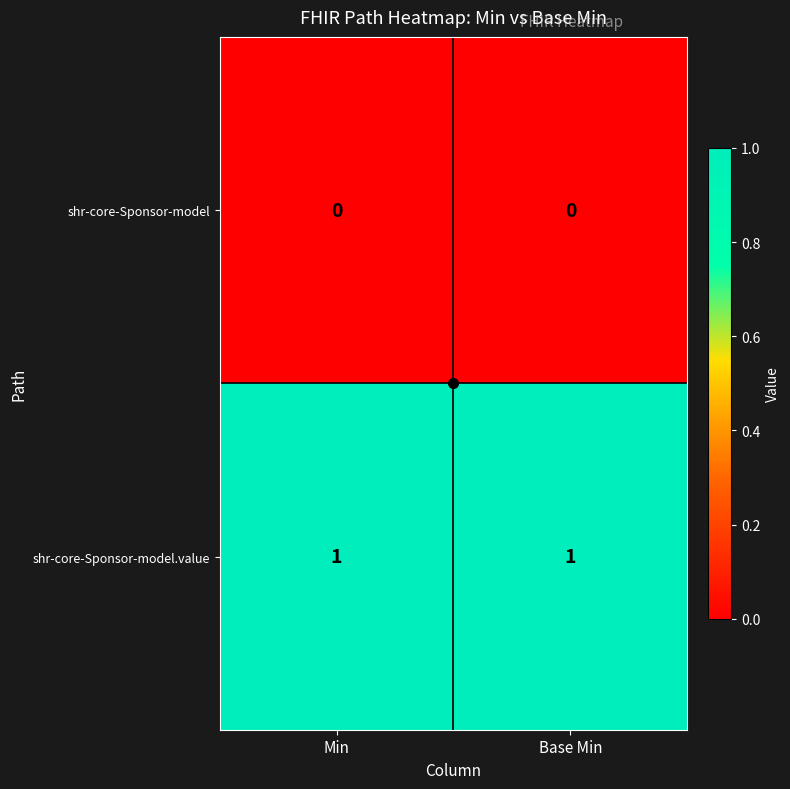

Which series has the largest total across all categories?

shr-core-Sponsor-model.value